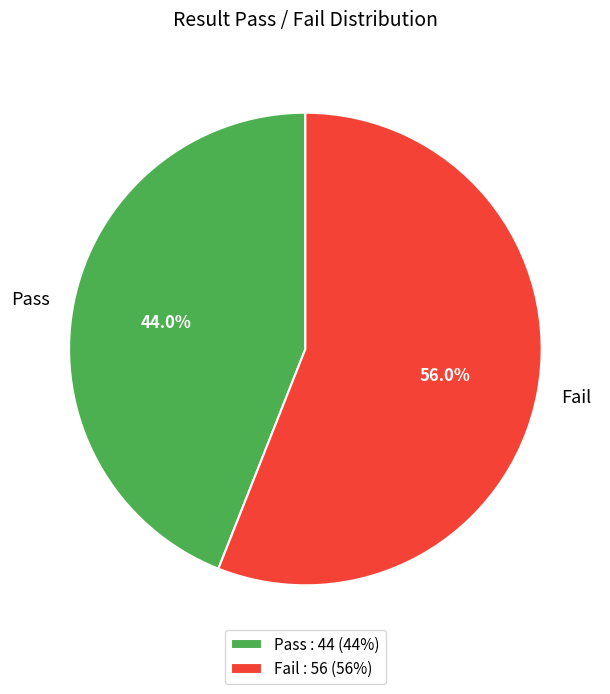

What percentage is the Pass slice, to the nearest percent?

44%